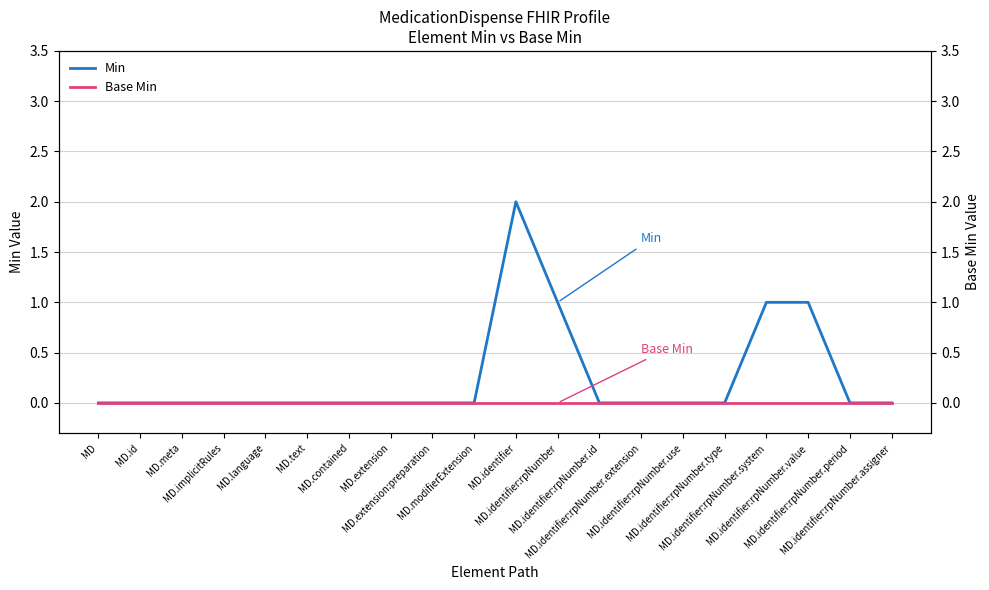

The Min series shows 0 at MD.identifier:rpNumber.extension. True or false?

True